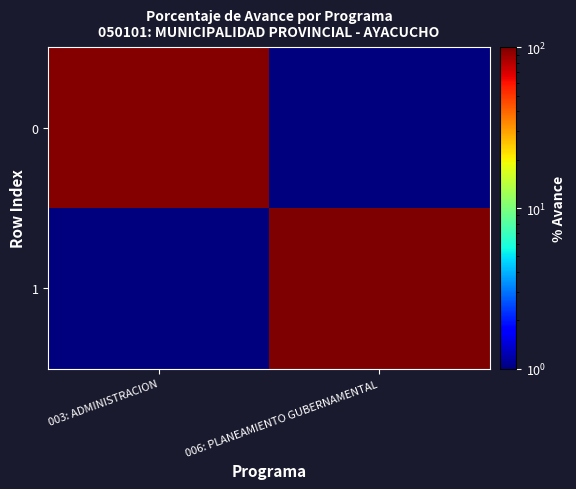

Rank the series by their maximum value, from lowest to highest.

0, 1